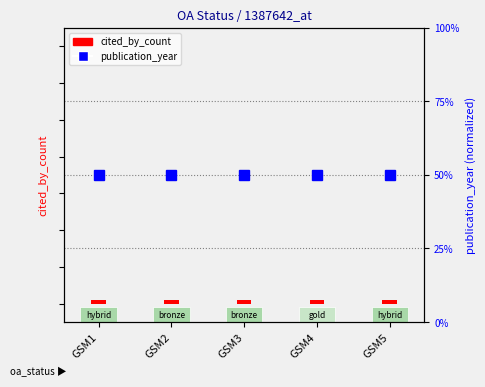

True or false: cited_by_count has a value of 0.2 at GSM1.

False